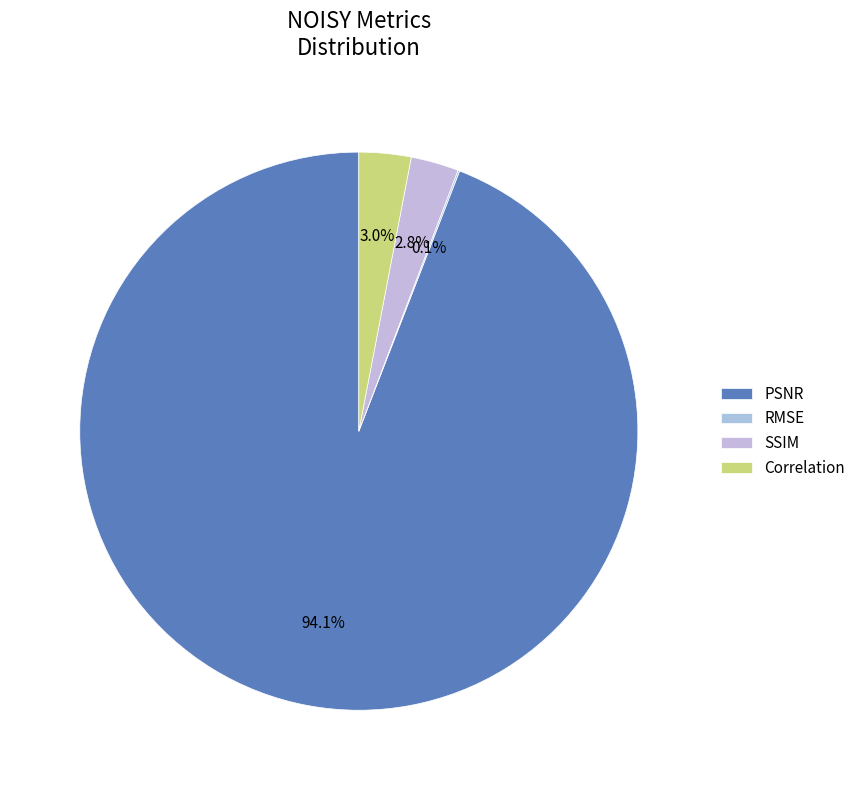

To the nearest percent, what is the combined percentage of PSNR and RMSE?

94%